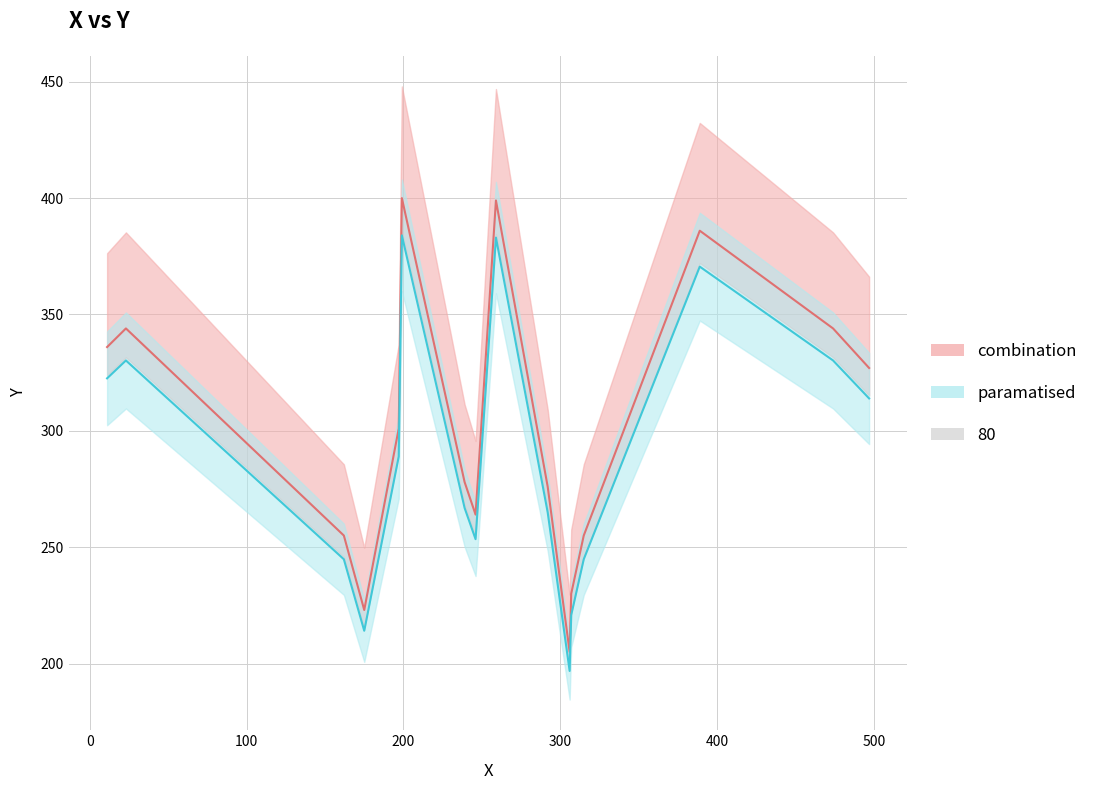

Is it true that the value at 162 is 78?

False